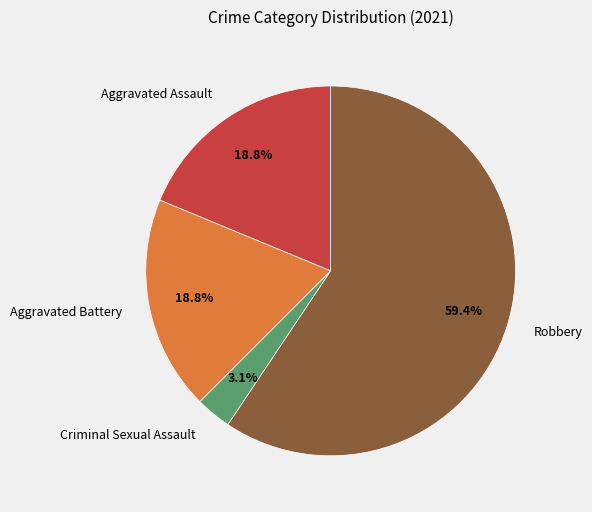

How many slices are in this pie chart?

4